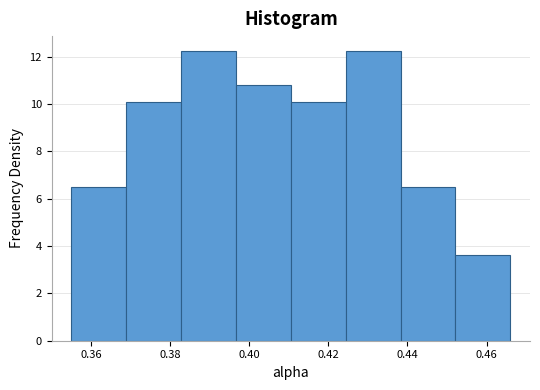

Reading left to right, list every bar in this chart as the range it spans on the x-axis followed by its height. Neither the bar edges nor the heights are printed on the chart, so give them approximately, as read against the axes.

0.356 to 0.368: 6.4
0.368 to 0.382: 10.0
0.382 to 0.396: 12.2
0.396 to 0.410: 10.8
0.410 to 0.424: 10.0
0.424 to 0.438: 12.2
0.438 to 0.452: 6.4
0.452 to 0.466: 3.6